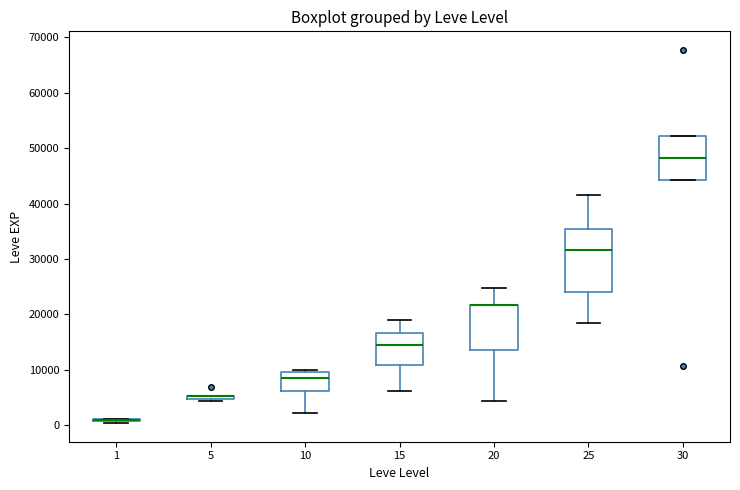

Reading left to right, read every box against the y-axis: the position of its median line, the range the box covers, and the ends of its whiskers. The values are not printed on the chart, so give them approximately, as read against the axis.

1: box collapsed to a line at 1000, whiskers 0 to 1000
5: box collapsed to a line at 5000, whiskers 4000 to 5000
10: median 8000, box 6000 to 10000, whiskers 2000 to 10000 (just above the box's upper edge)
15: median 15000, box 11000 to 17000, whiskers 6000 to 19000
20: median 22000 (drawn on the box's upper edge), box 14000 to 22000, whiskers 4000 to 25000
25: median 32000, box 24000 to 35000, whiskers 18000 to 42000
30: median 48000, box 44000 to 52000, whiskers 44000 to 52000